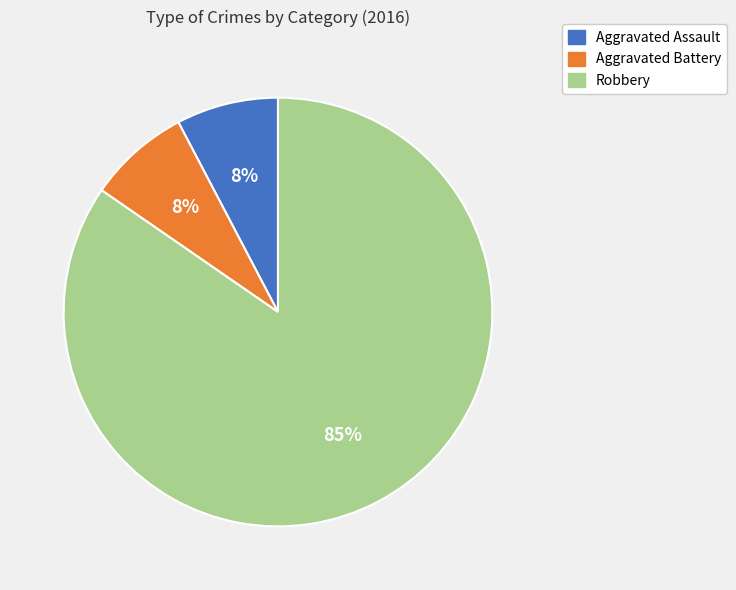

Combined, do Robbery and Aggravated Battery account for over 50%?

Yes